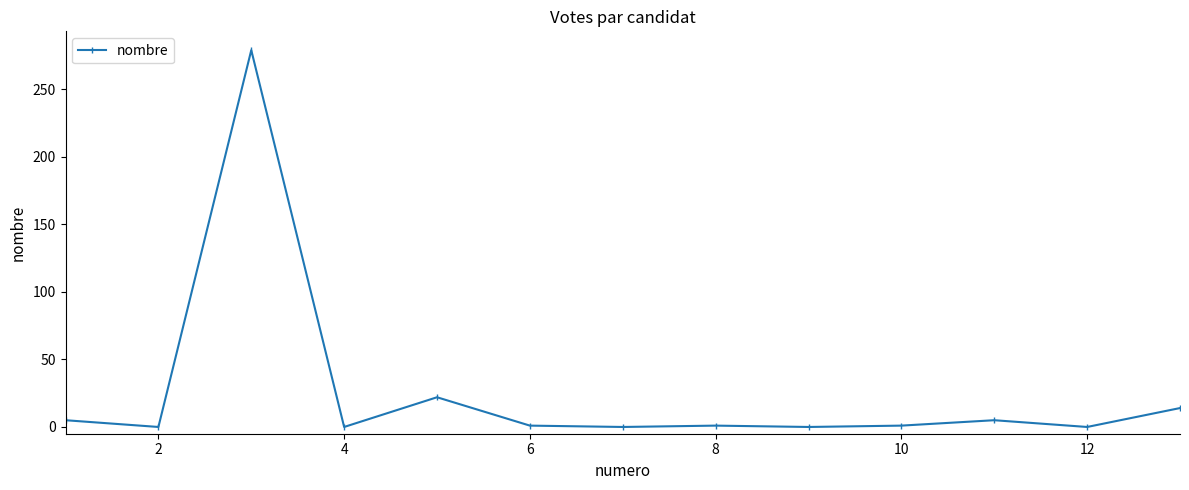

True or false: there are more than 0 points higher than both neighbors.

True